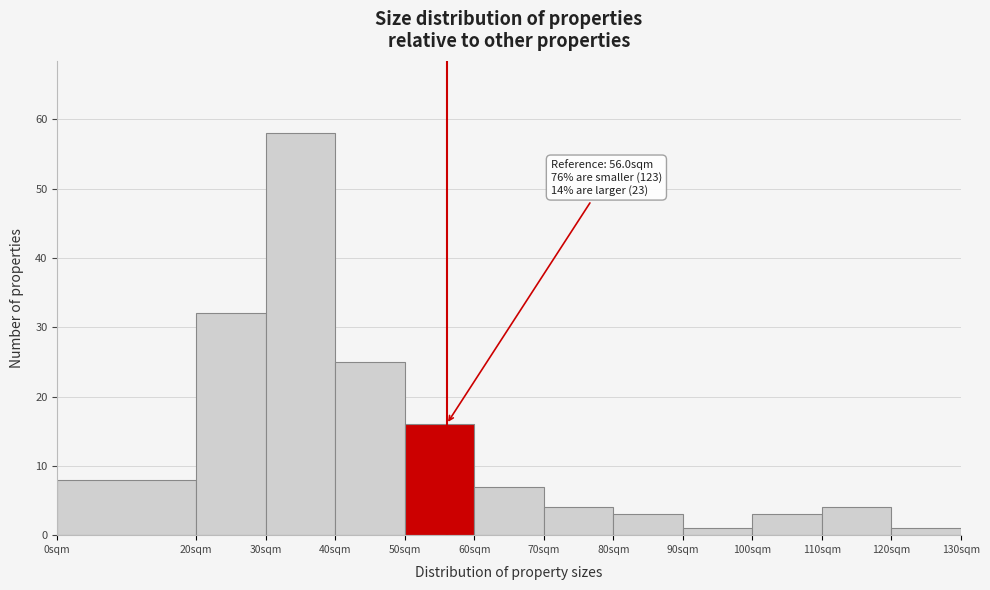

Over which range of the x-axis is the bar tallest?

30 to 40